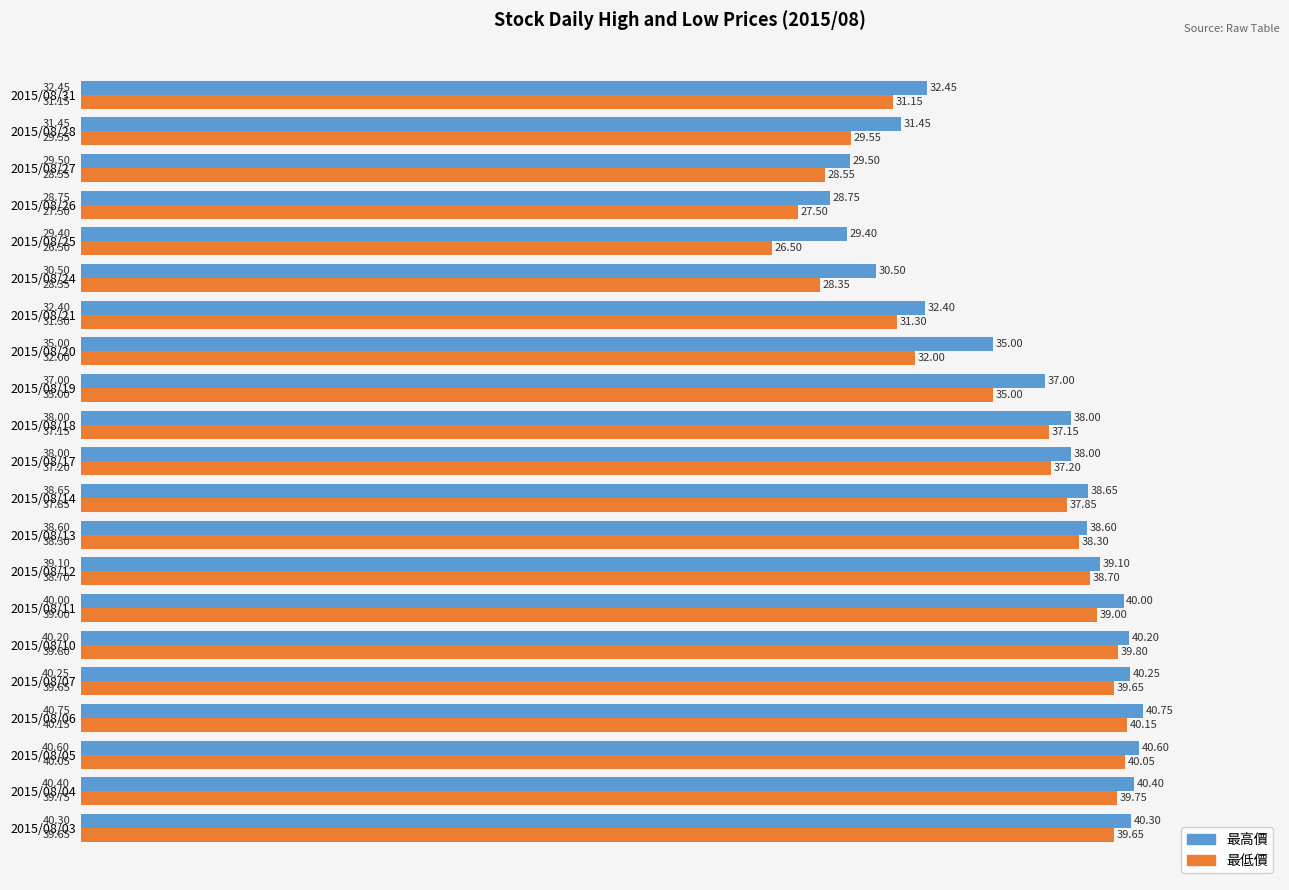

At how many categories does at least one series exceed 30?

18